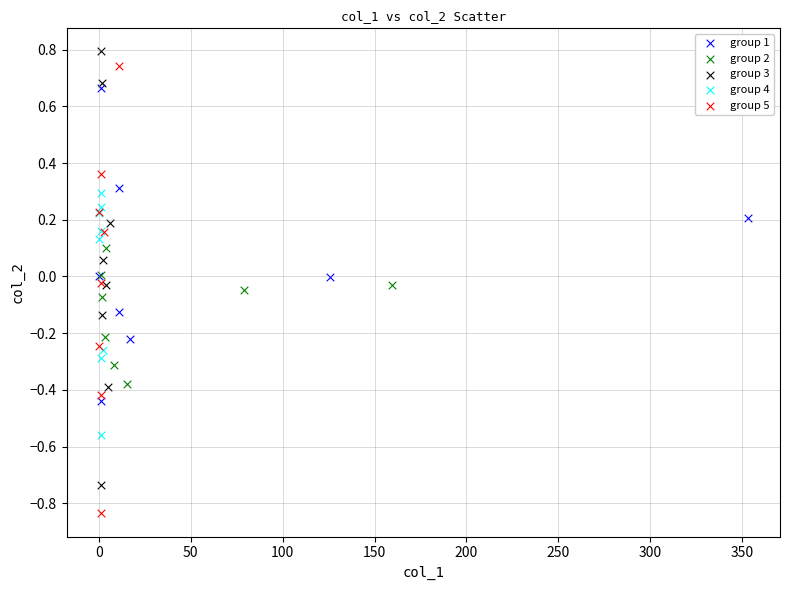

Which series reaches the minimum Y coordinate?

group 5